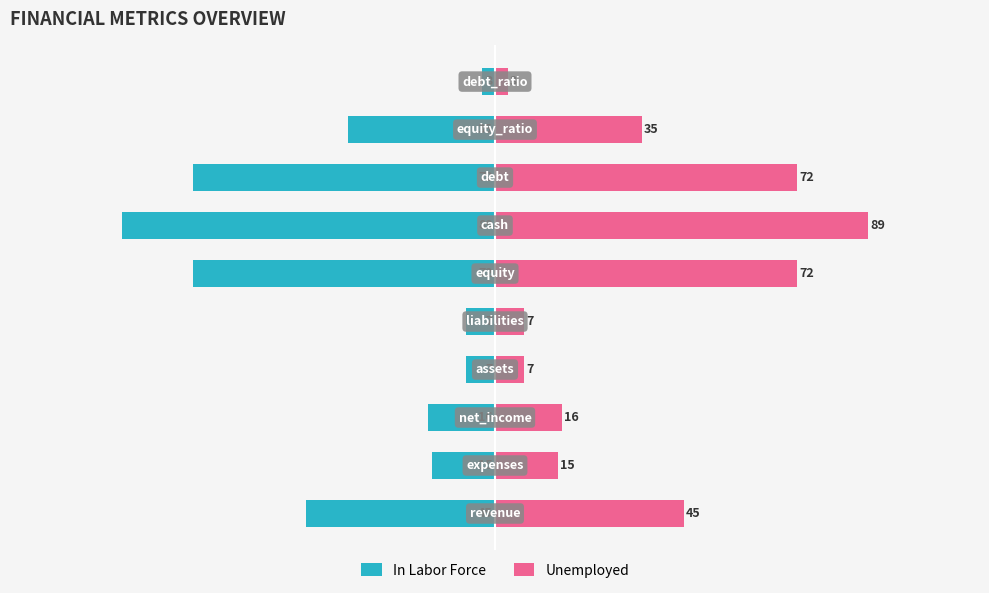

Between 9 and 6, which is larger?

9